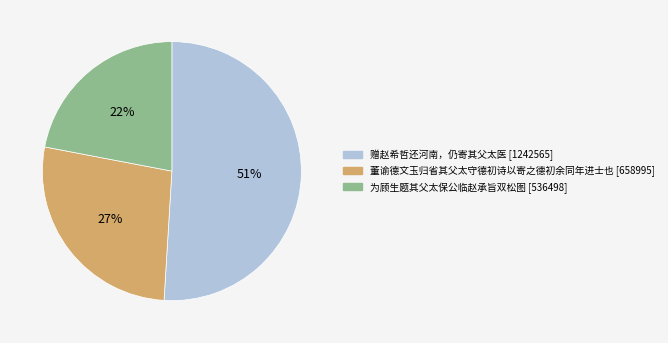

How many slices are in this pie chart?

3